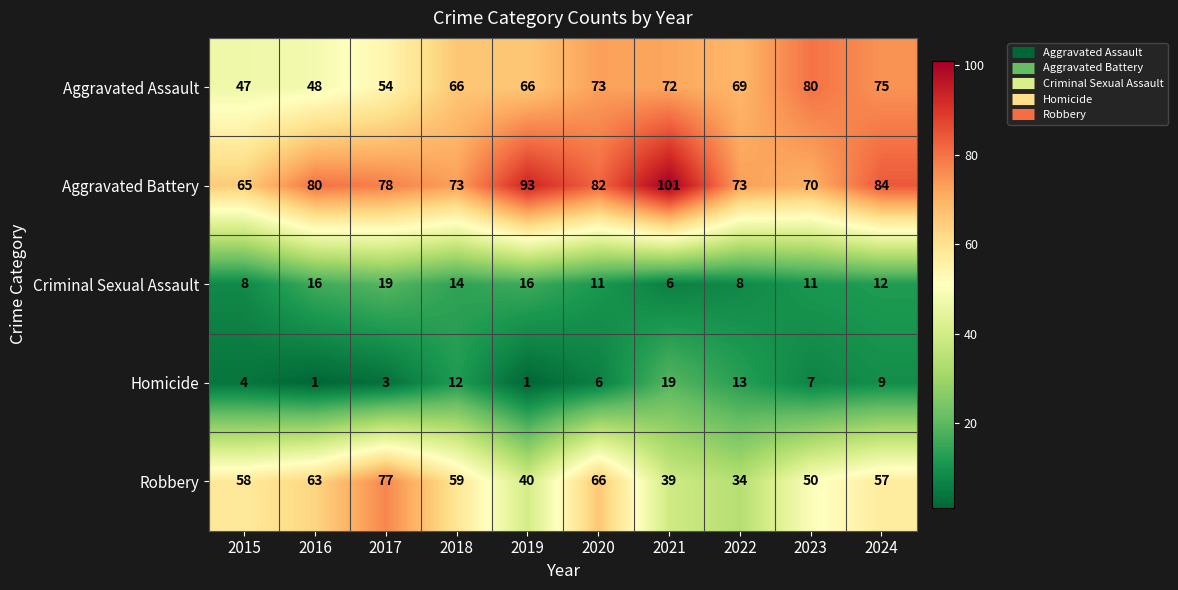

Which series changed the most between 2017 and 2024?

Aggravated Assault